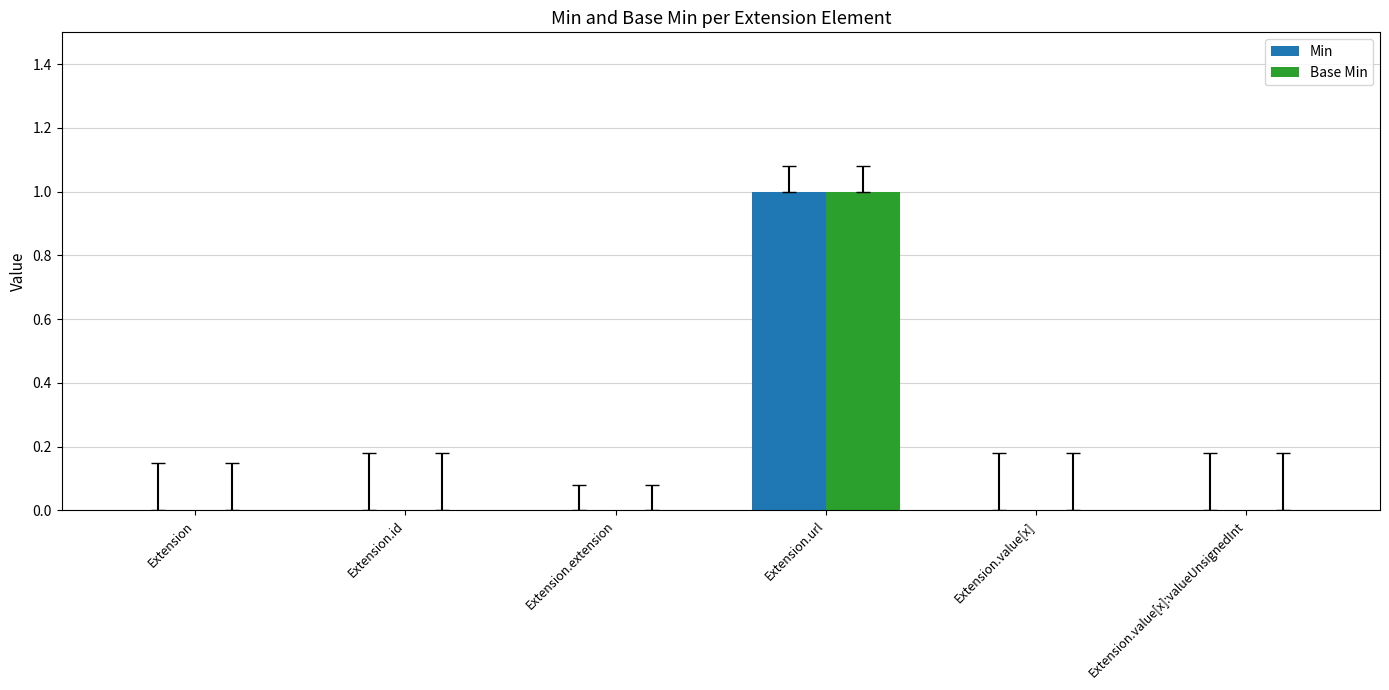

Is it true that Min equals 0 at Extension?

True